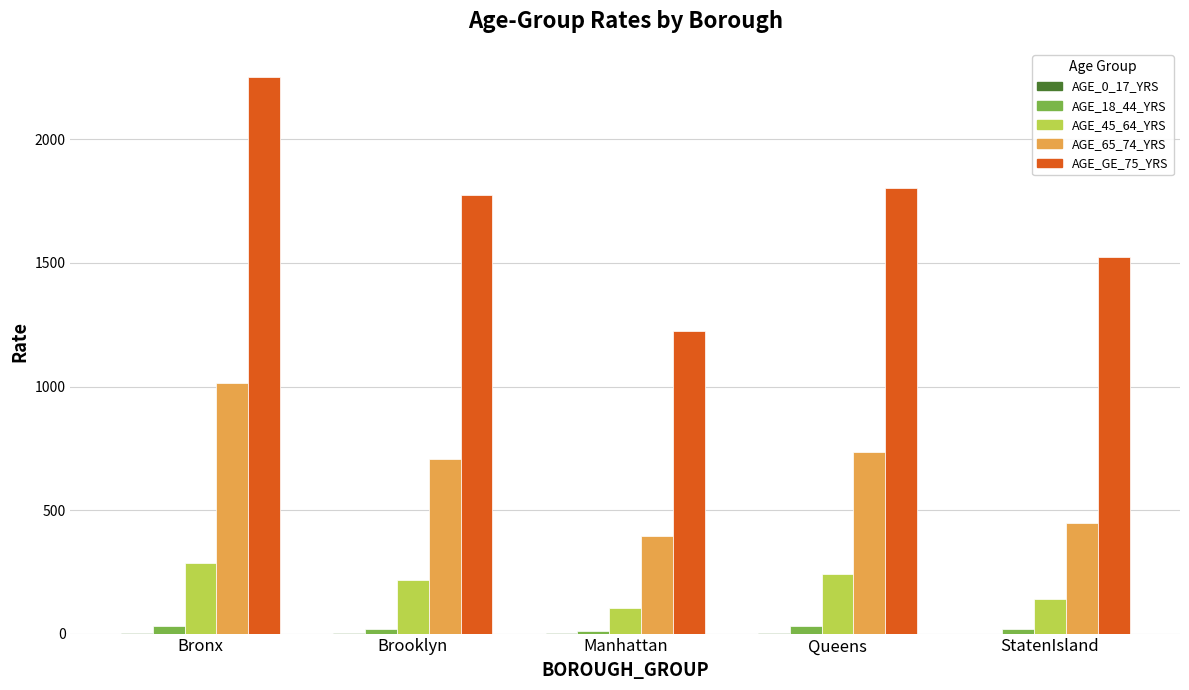

What is the maximum value shown in the chart?

2254.2